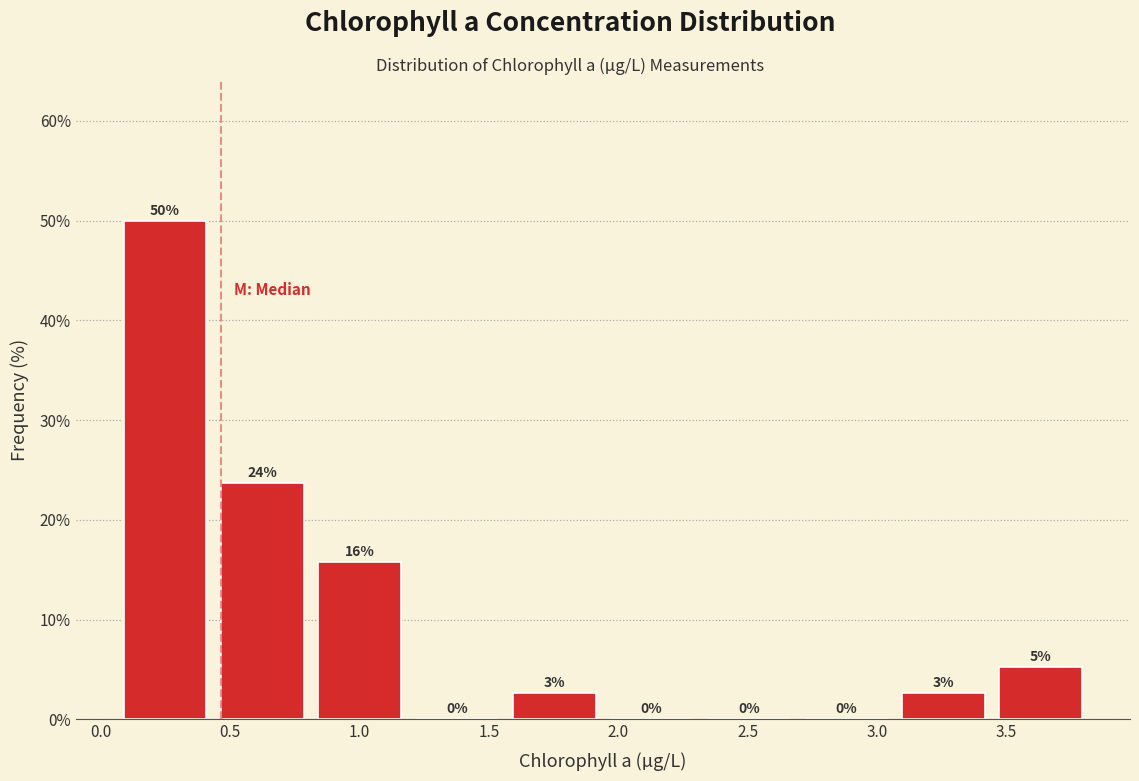

Over which range of the x-axis is the bar tallest?

0.05 to 0.45